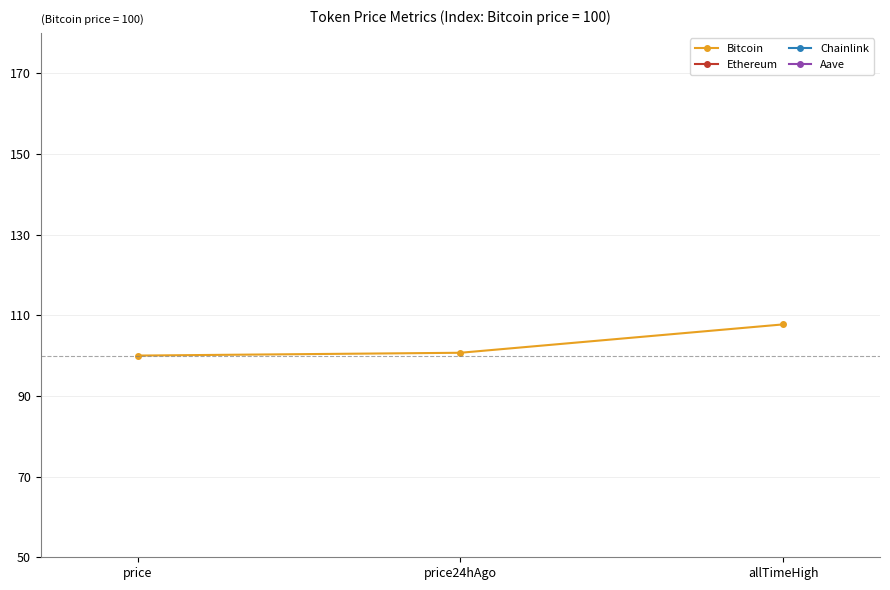

What is the value of the Ethereum point at the 1st from the left?

4.0